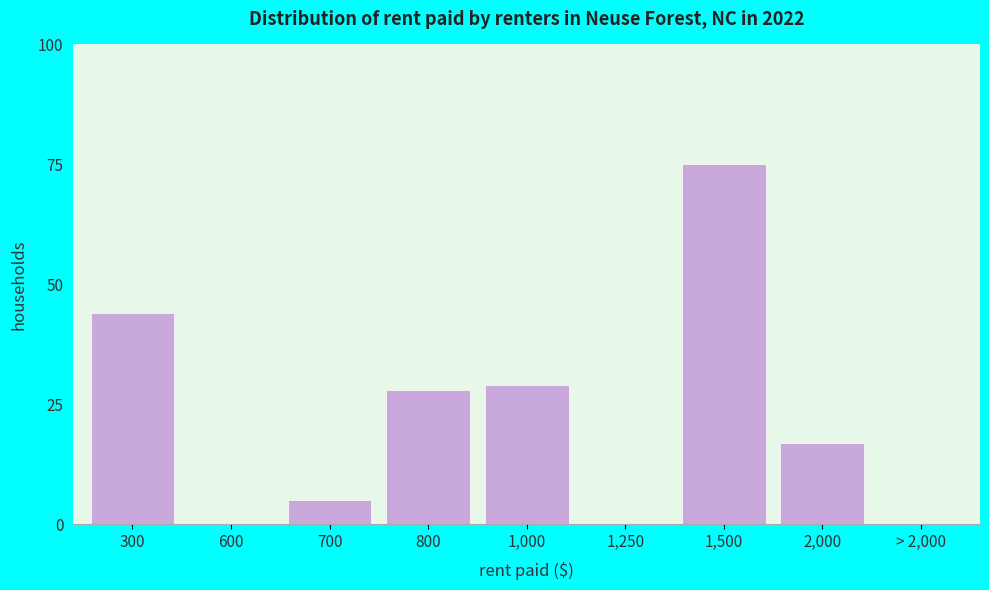

Reading left to right, extract all data points from this chart.

300=44	600=0	700=5	800=28	1,000=29	1,250=0	1,500=75	2,000=17	> 2,000=0